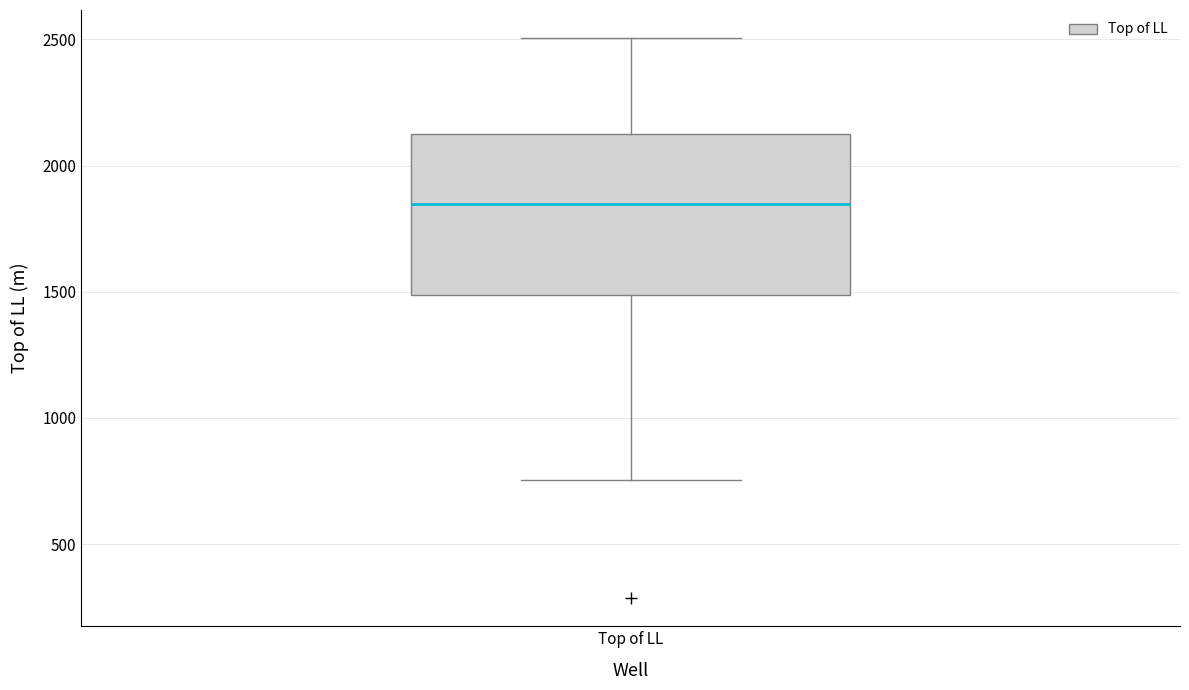

Transcribe this box plot: give where the median line is, the range the box spans, and where the two whiskers end, as read against the y-axis. The values are not printed on the chart, so give them approximately, as read against the axis.

median 1850, box 1500 to 2150, whiskers 750 to 2500